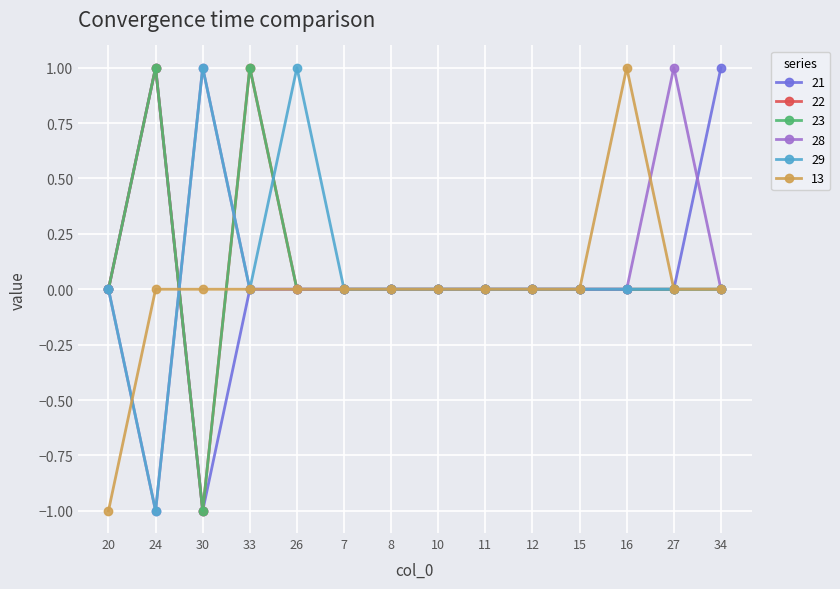

After their last crossing, which series has the higher values: 23 or 29?

29